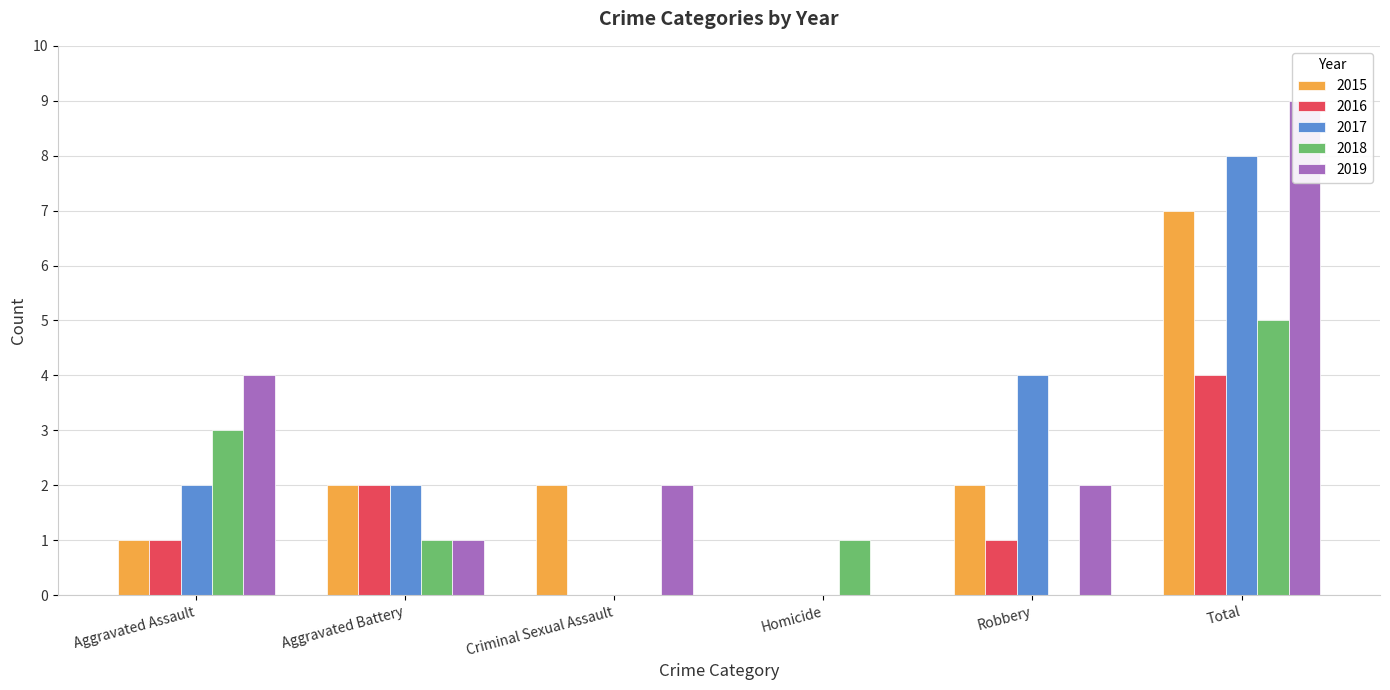

At which label does 2018 reach its peak?

Total